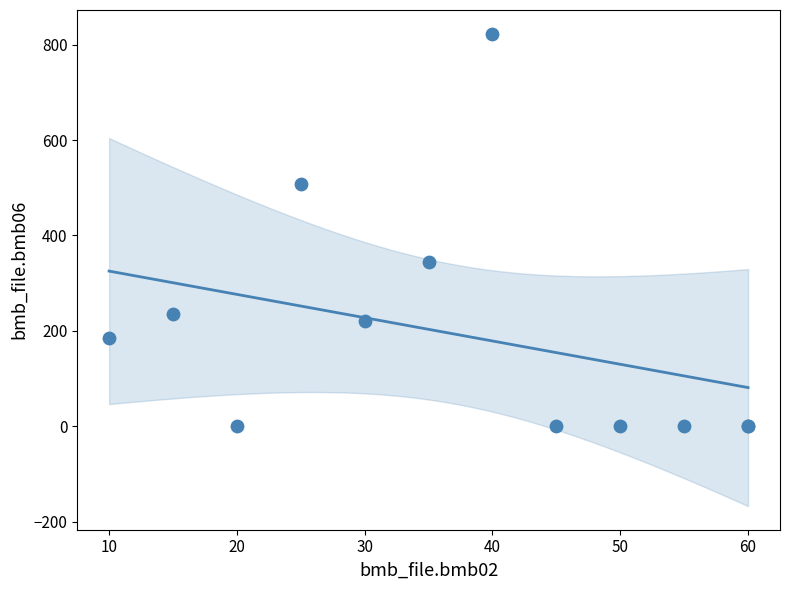

What Y value in the scatter plot is closest to 411?

345.0